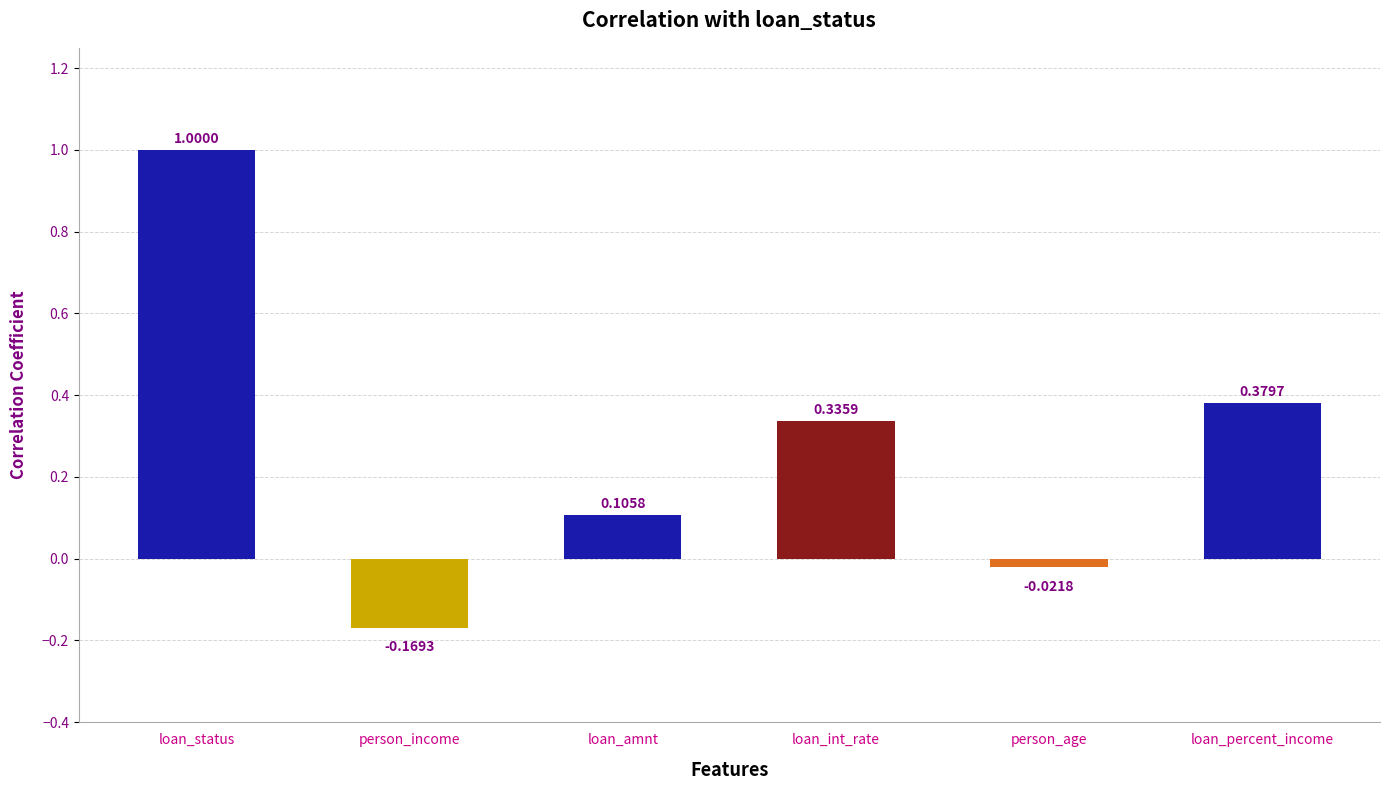

How many categories are shown in the chart?

6